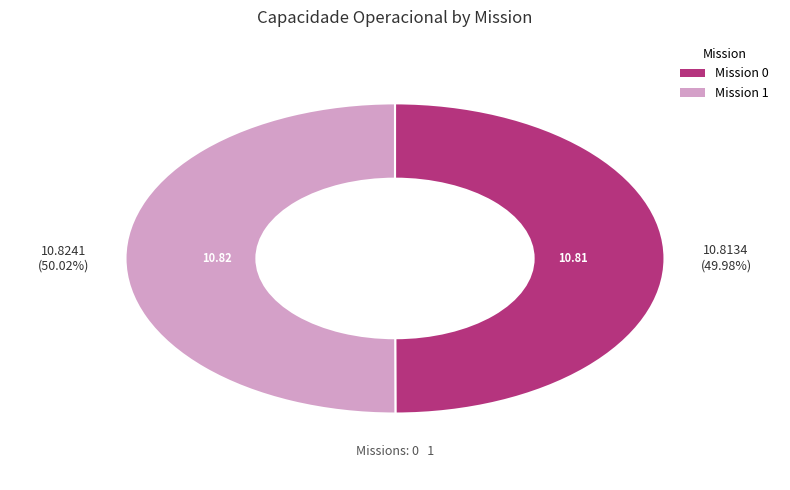

Is the sum of Mission 1 and Mission 0 greater than half?

Yes